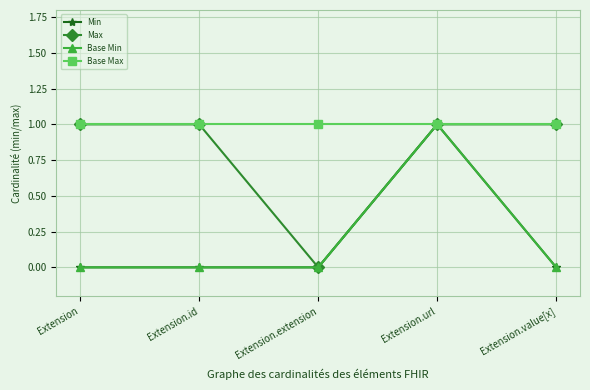

At how many categories does at least one series exceed 0?

5